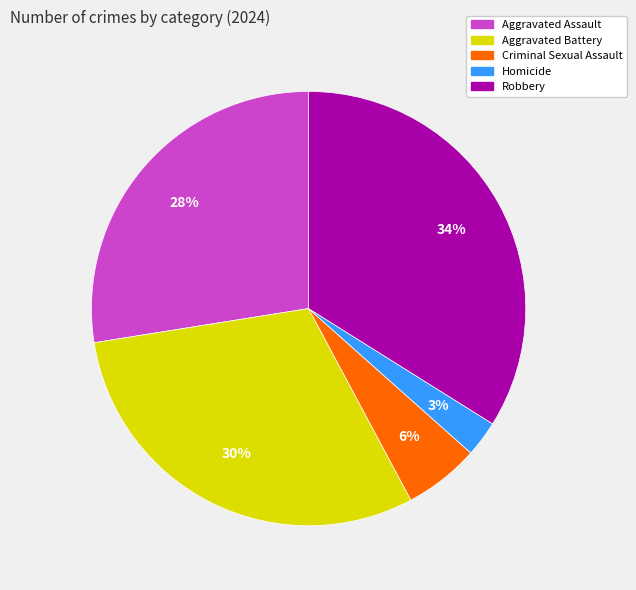

Count the number of slices in the pie.

5